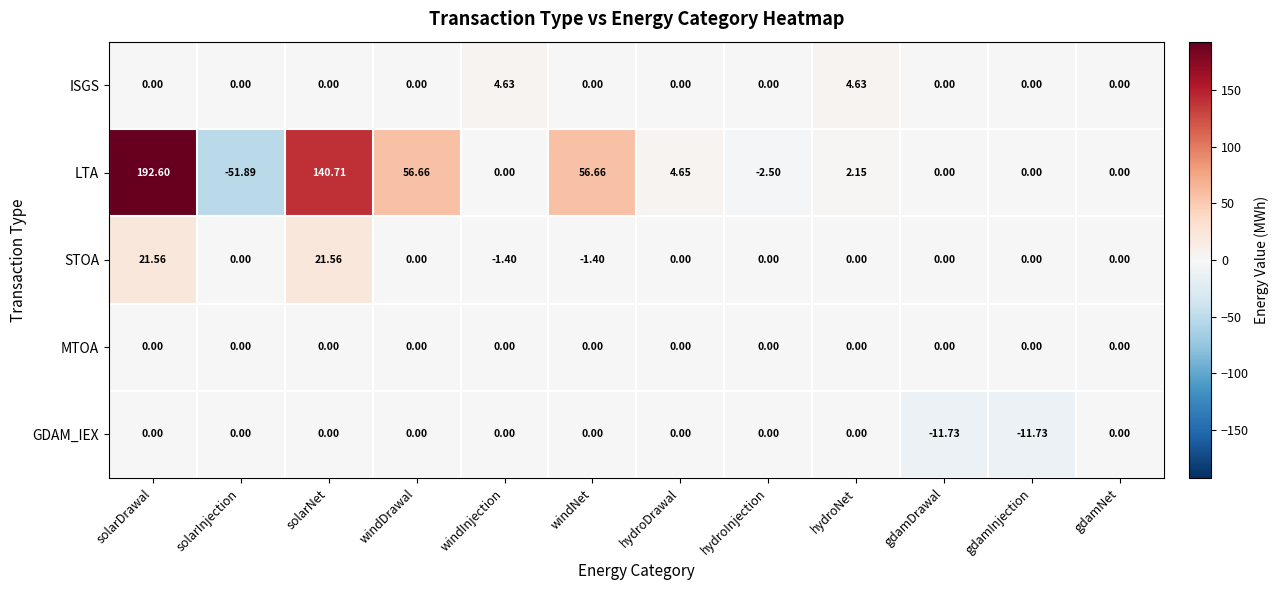

Is the value of GDAM_IEX at solarDrawal greater than the value of STOA at windInjection?

Yes